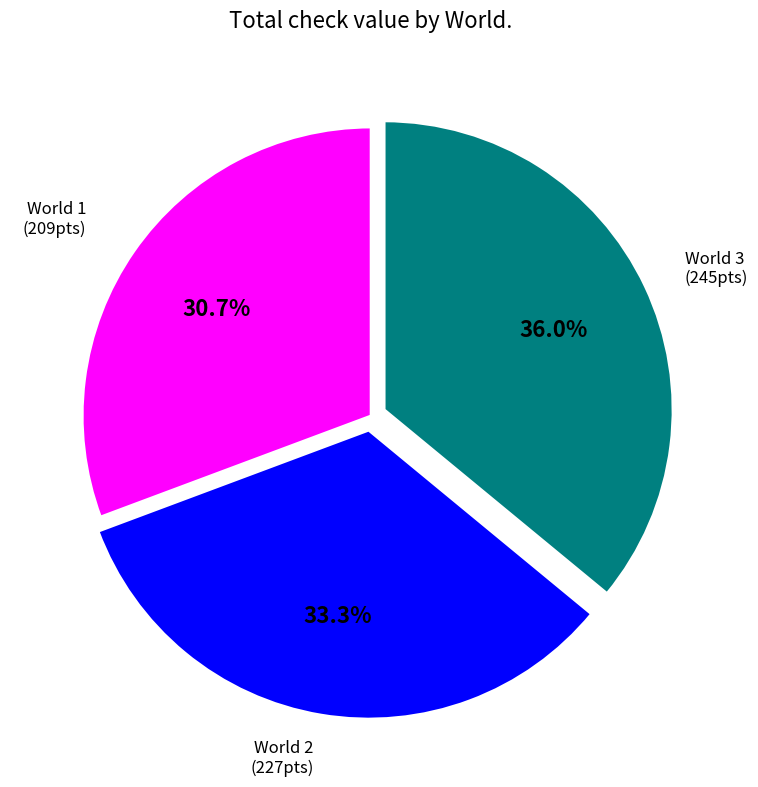

Does any single category account for the majority?

No